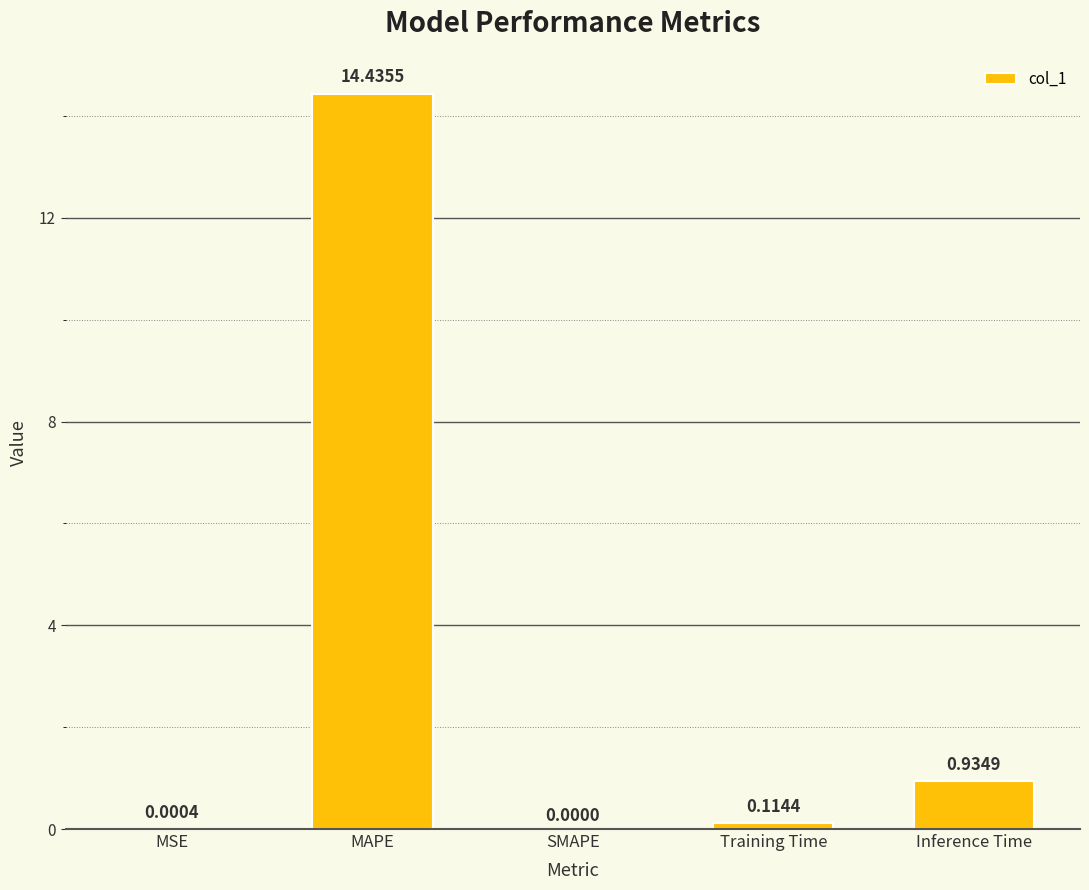

Where is the data nearest to the value 7?

Inference Time